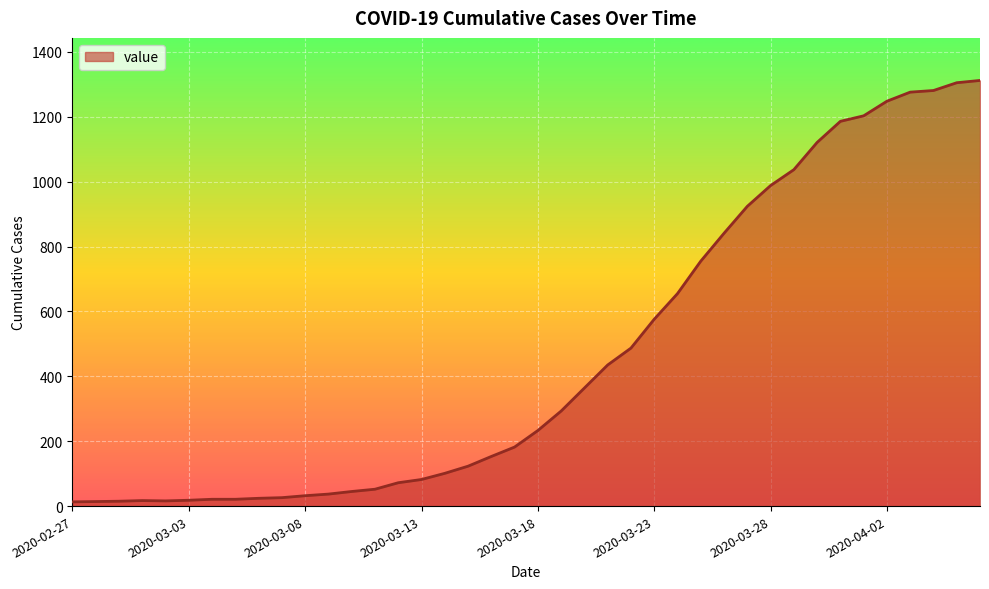

What is the difference between the maximum and minimum values?

1299